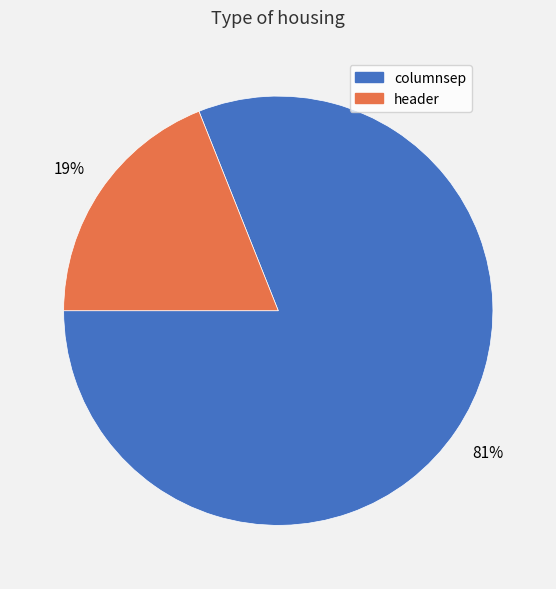

Which slice is the largest?

columnsep